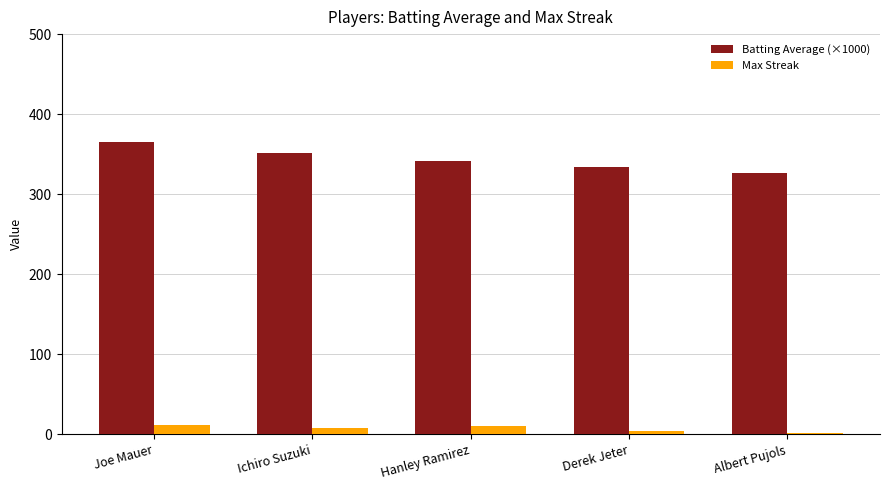

What position from the right is Albert Pujols?

1